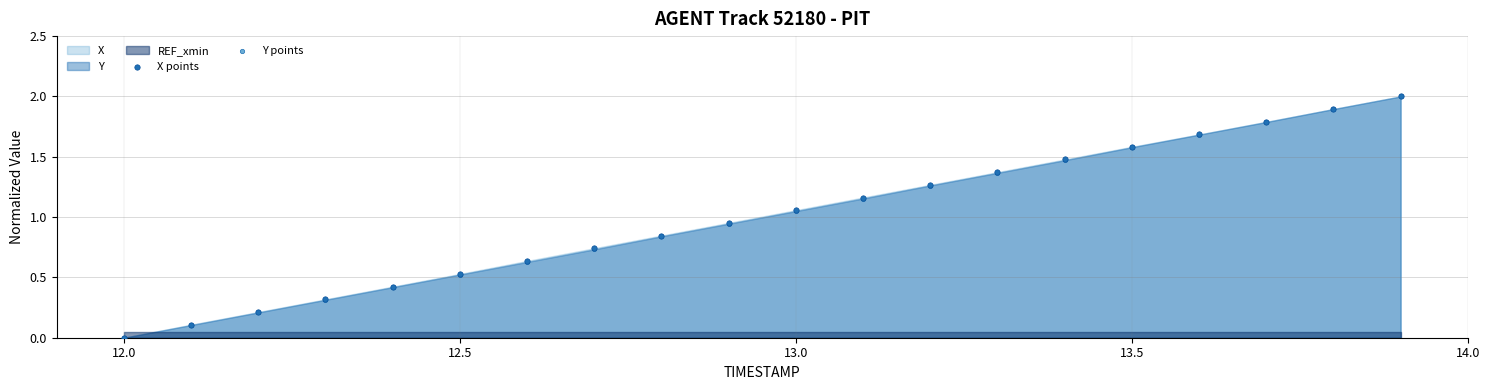

Which series contains the highest Y value?

X points